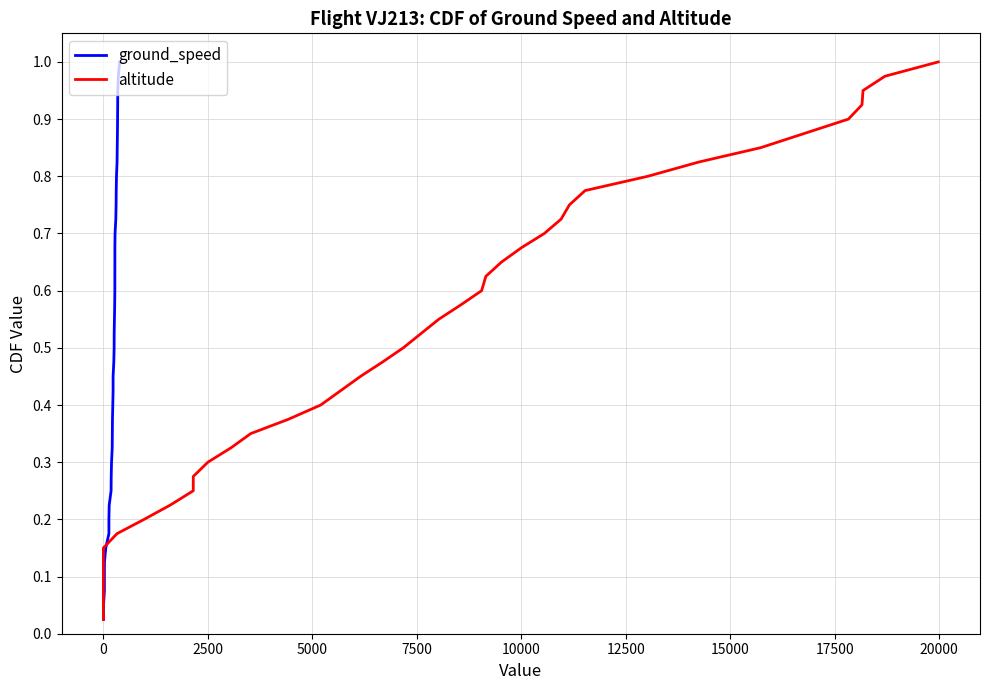

How many data points does each series have?

40